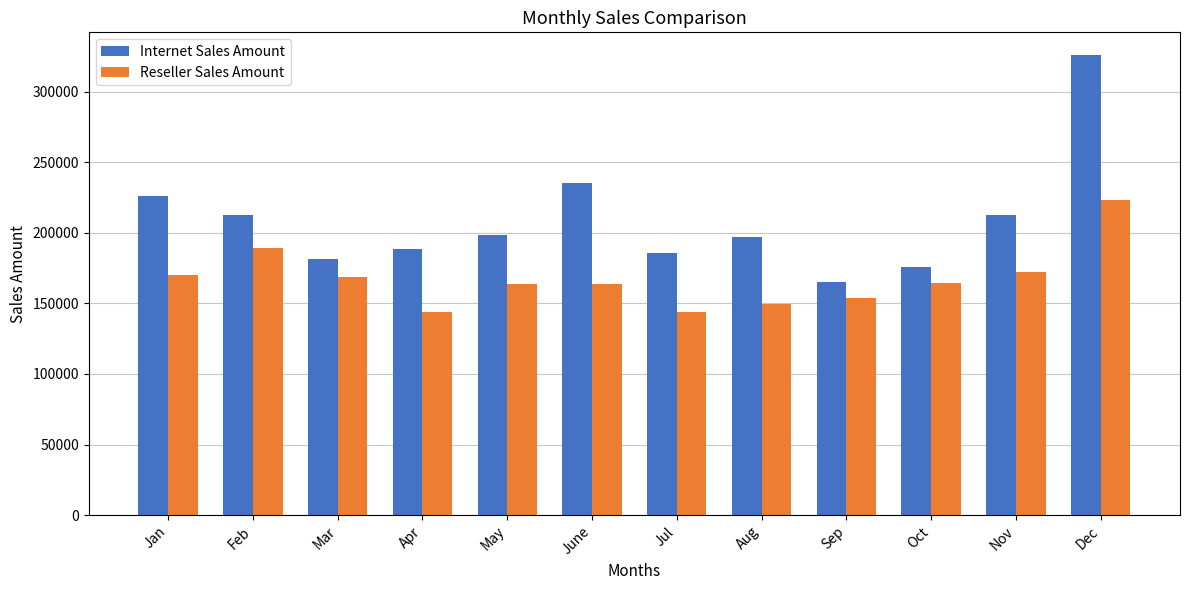

List the series in order of their peak value, lowest first.

Reseller Sales Amount, Internet Sales Amount